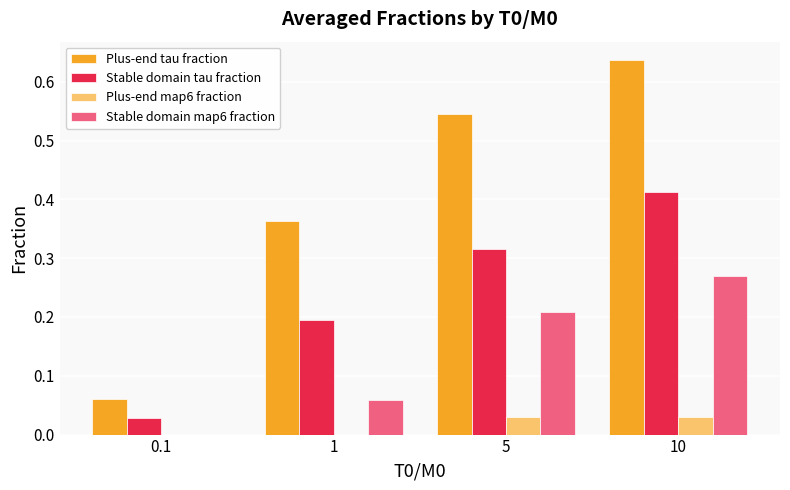

Which series has the largest total across all categories?

Plus-end tau fraction